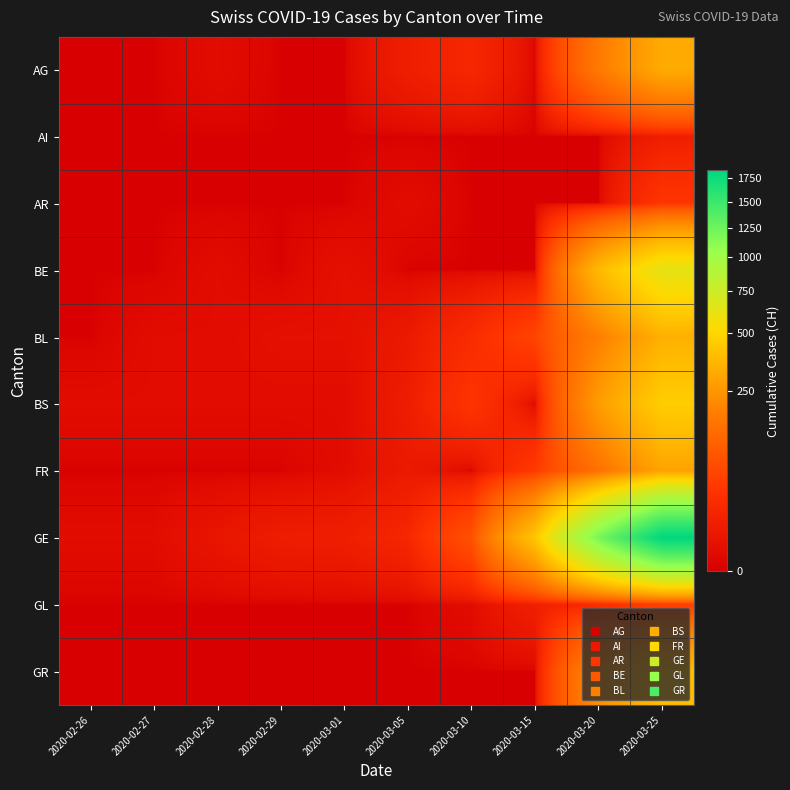

Reading left to right, what are all the values shown in this chart?

AG: 2020-02-26=0	2020-02-27=0	2020-02-28=1	2020-02-29=0	2020-03-01=0	2020-03-05=9	2020-03-10=17	2020-03-15=0	2020-03-20=168	2020-03-25=319
AI: 2020-02-26=0	2020-02-27=0	2020-02-28=0	2020-02-29=0	2020-03-01=0	2020-03-05=0	2020-03-10=0	2020-03-15=0	2020-03-20=0	2020-03-25=9
AR: 2020-02-26=0	2020-02-27=0	2020-02-28=0	2020-02-29=0	2020-03-01=0	2020-03-05=1	2020-03-10=0	2020-03-15=0	2020-03-20=0	2020-03-25=34
BE: 2020-02-26=0	2020-02-27=0	2020-02-28=1	2020-02-29=0	2020-03-01=2	2020-03-05=0	2020-03-10=0	2020-03-15=0	2020-03-20=377	2020-03-25=624
BL: 2020-02-26=0	2020-02-27=1	2020-02-28=1	2020-02-29=2	2020-03-01=2	2020-03-05=6	2020-03-10=22	2020-03-15=54	2020-03-20=184	2020-03-25=341
BS: 2020-02-26=1	2020-02-27=1	2020-02-28=1	2020-02-29=1	2020-03-01=1	2020-03-05=8	2020-03-10=33	2020-03-15=0	2020-03-20=270	2020-03-25=462
FR: 2020-02-26=0	2020-02-27=0	2020-02-28=0	2020-02-29=0	2020-03-01=1	2020-03-05=6	2020-03-10=0	2020-03-15=40	2020-03-20=145	2020-03-25=293
GE: 2020-02-26=1	2020-02-27=1	2020-02-28=4	2020-02-29=8	2020-03-01=9	2020-03-05=17	2020-03-10=76	2020-03-15=423	2020-03-20=1194	2020-03-25=1837
GL: 2020-02-26=0	2020-02-27=0	2020-02-28=0	2020-02-29=0	2020-03-01=0	2020-03-05=0	2020-03-10=1	2020-03-15=10	2020-03-20=20	2020-03-25=40
GR: 2020-02-26=0	2020-02-27=0	2020-02-28=0	2020-02-29=0	2020-03-01=0	2020-03-05=0	2020-03-10=0	2020-03-15=0	2020-03-20=226	2020-03-25=393